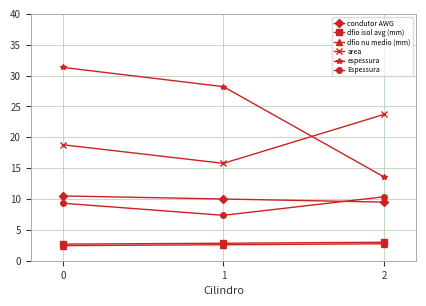

Does the chart display data point markers on the line(s)?

Yes